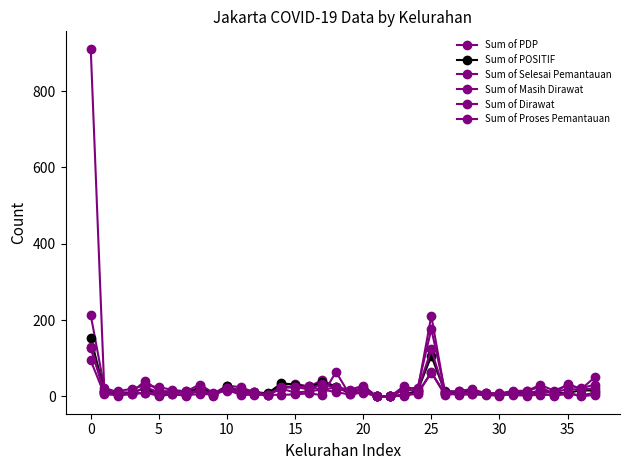

At which label is Sum of PDP closest to 106?

17